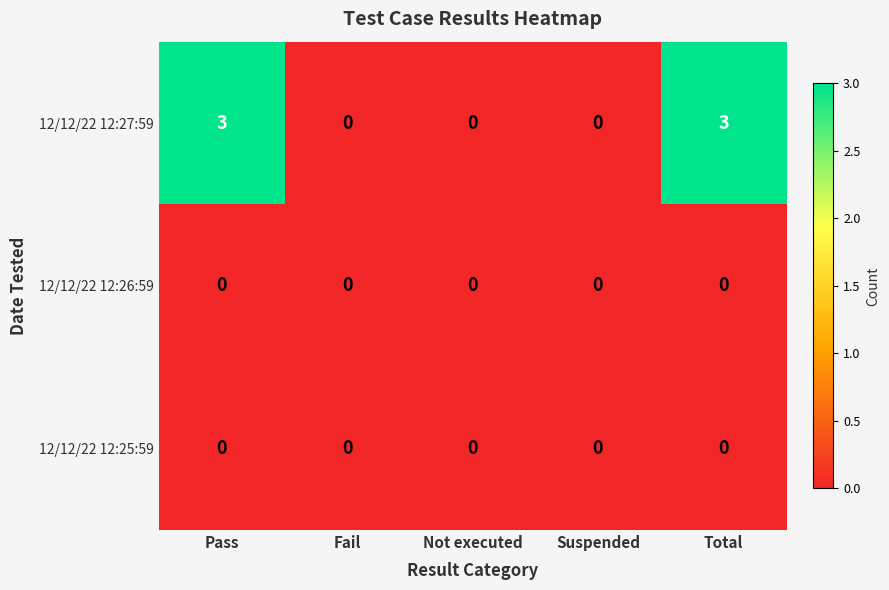

Reading right to left, transcribe all the data shown in this chart.

12/12/22 12:27:59: 3	0	0	0	3
12/12/22 12:26:59: 0	0	0	0	0
12/12/22 12:25:59: 0	0	0	0	0